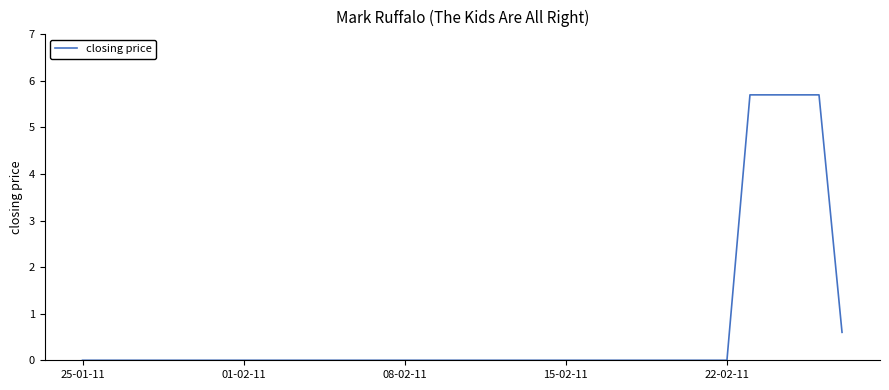

What is the greatest value displayed?

5.7